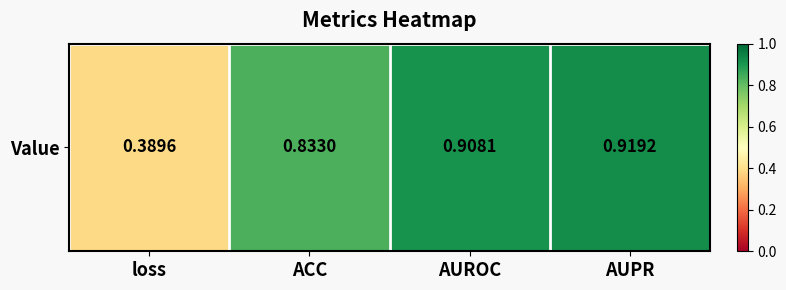

Reading right to left, transcribe all the data shown in this chart.

AUPR=0.9	AUROC=0.9	ACC=0.8	loss=0.4